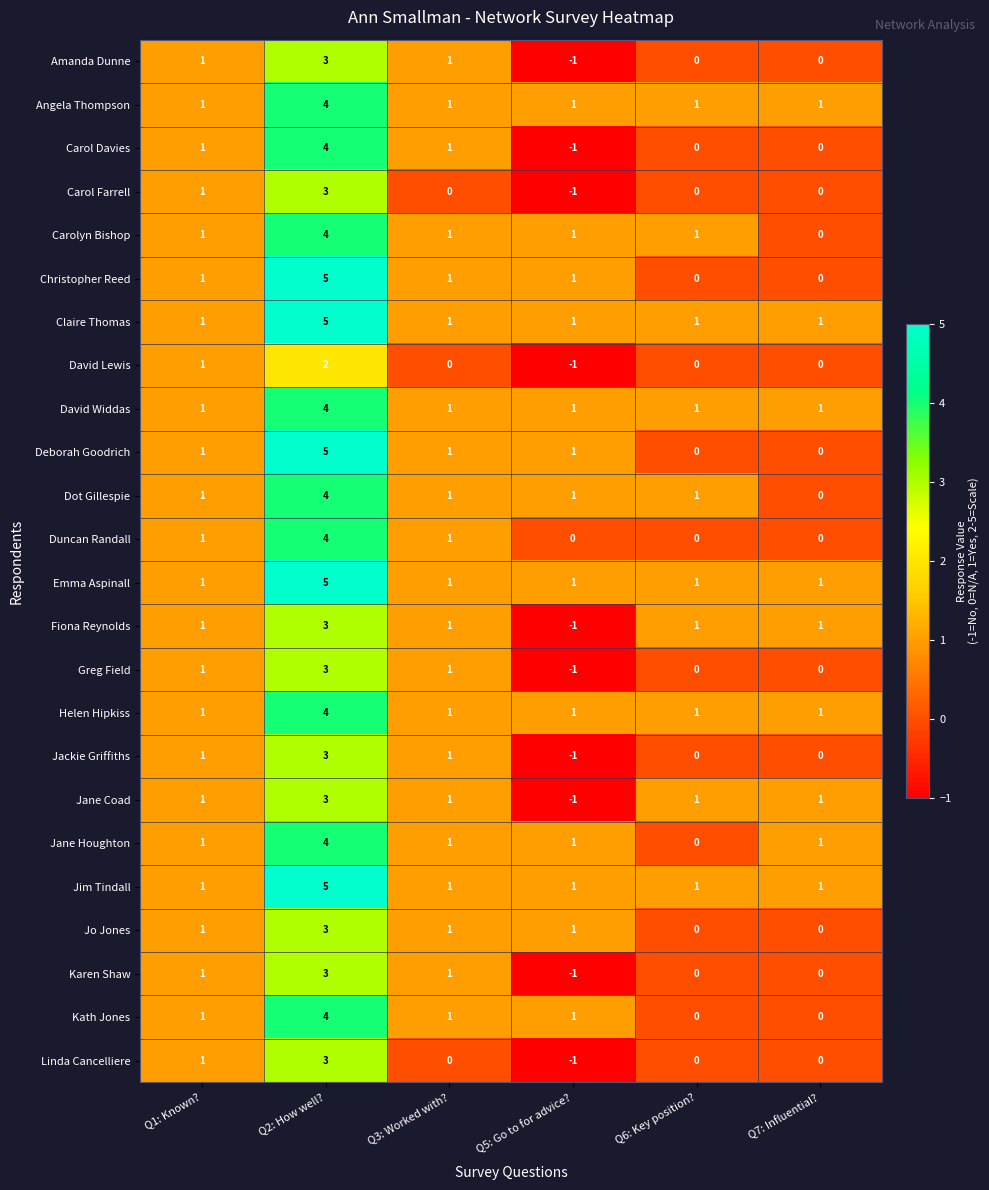

What is the maximum value for Carol Farrell?

3